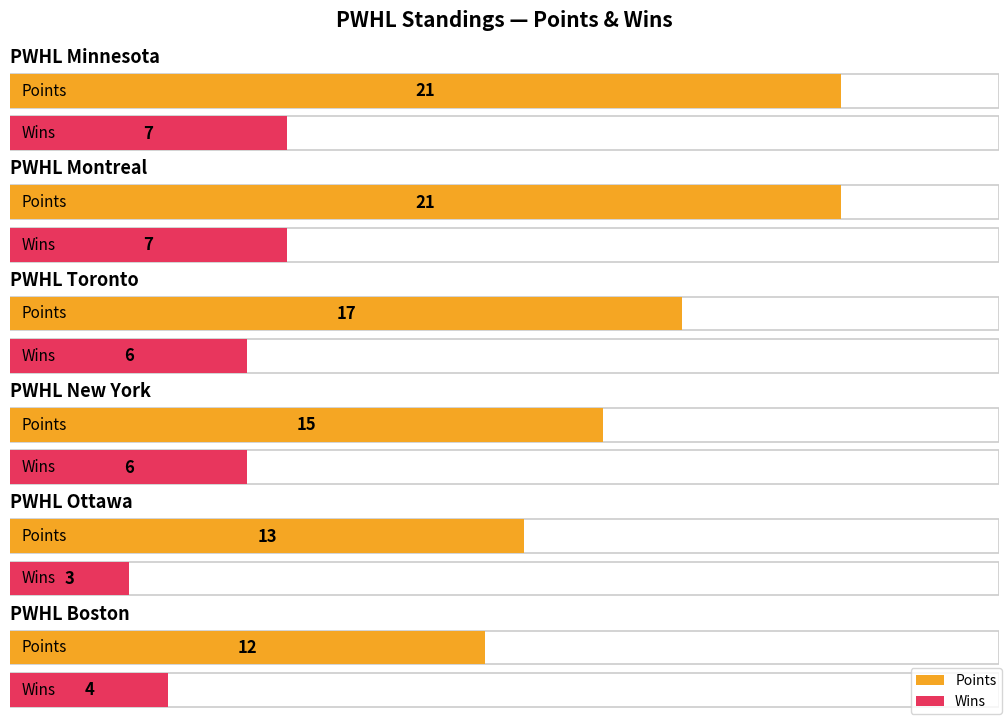

What is the minimum value for Wins?

3.0